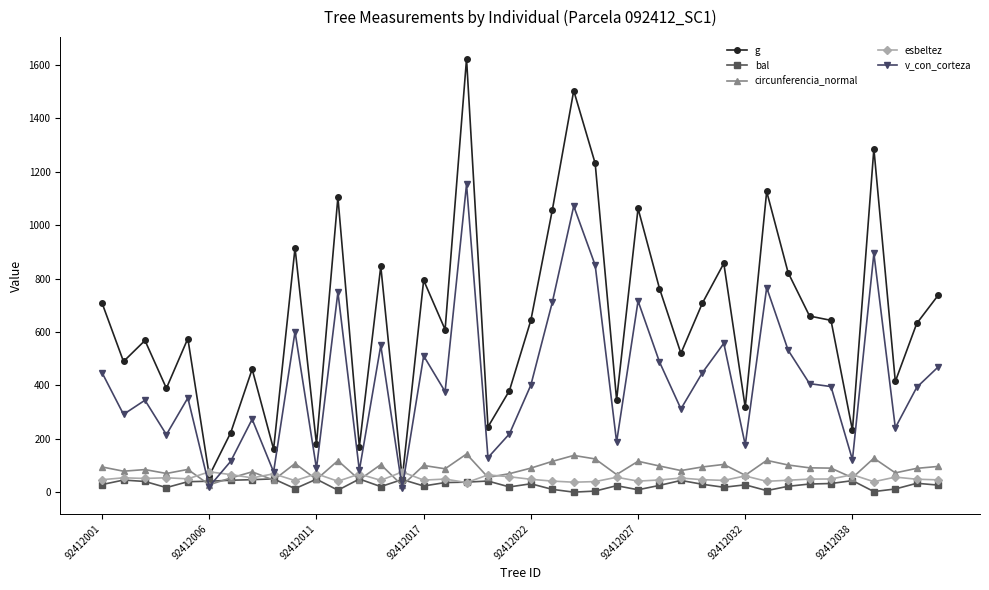

How many distinct data groups are displayed?

5